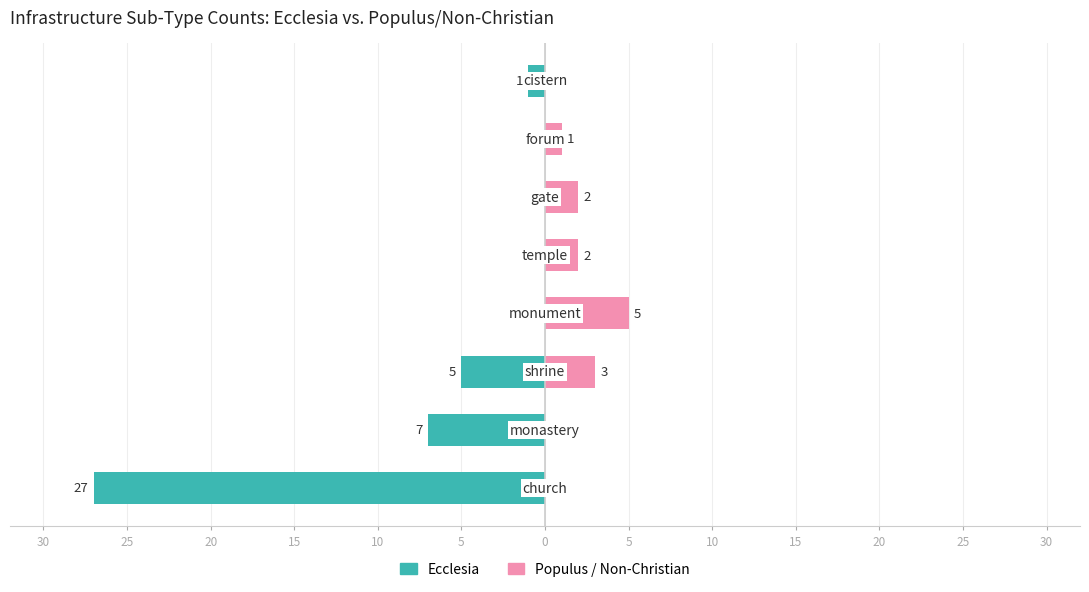

How many data points in Populus / Non-Christian are above 2?

2